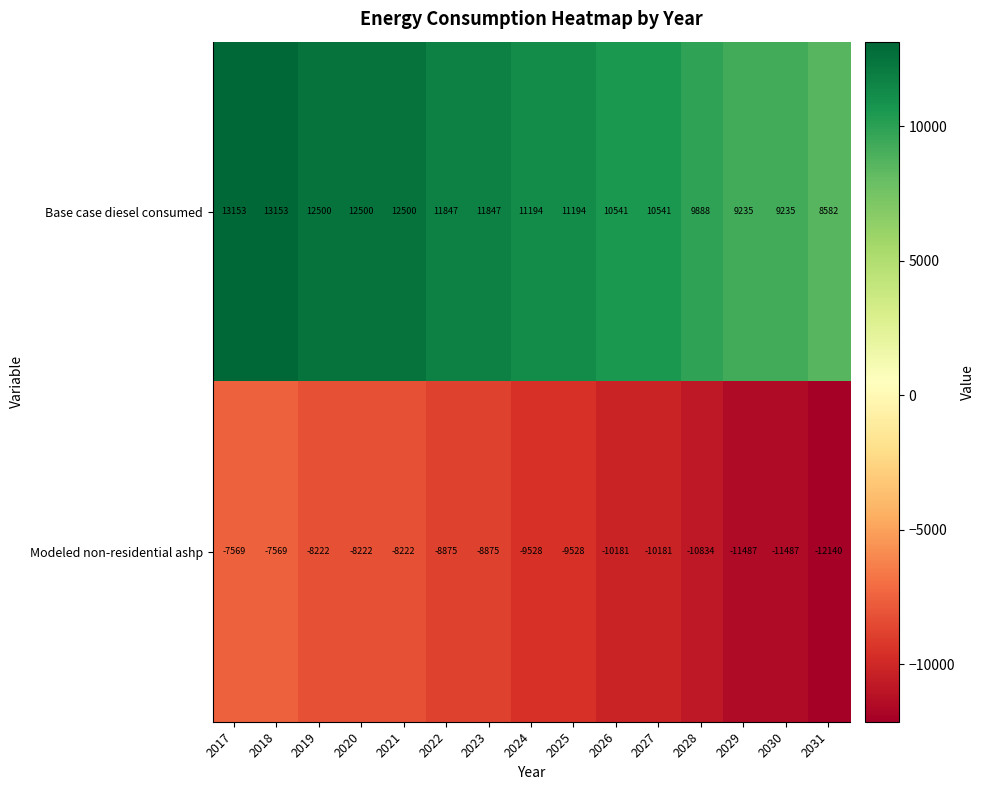

The value of Modeled non-residential ashp at 2030 is -6512. True or false?

False